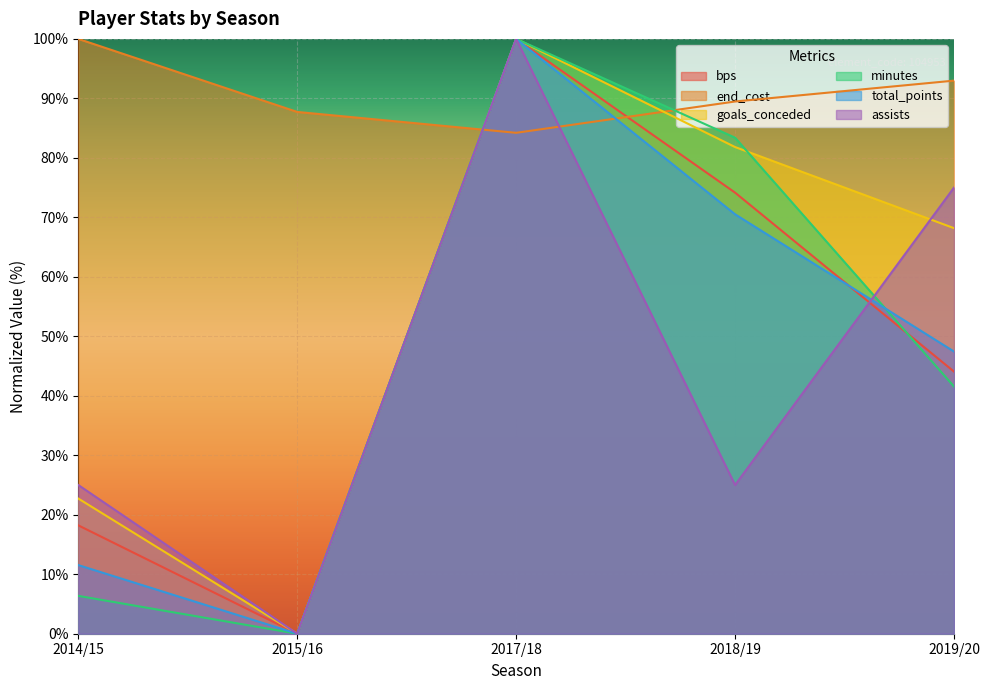

True or false: total_points has more than 1 interior local peaks.

False